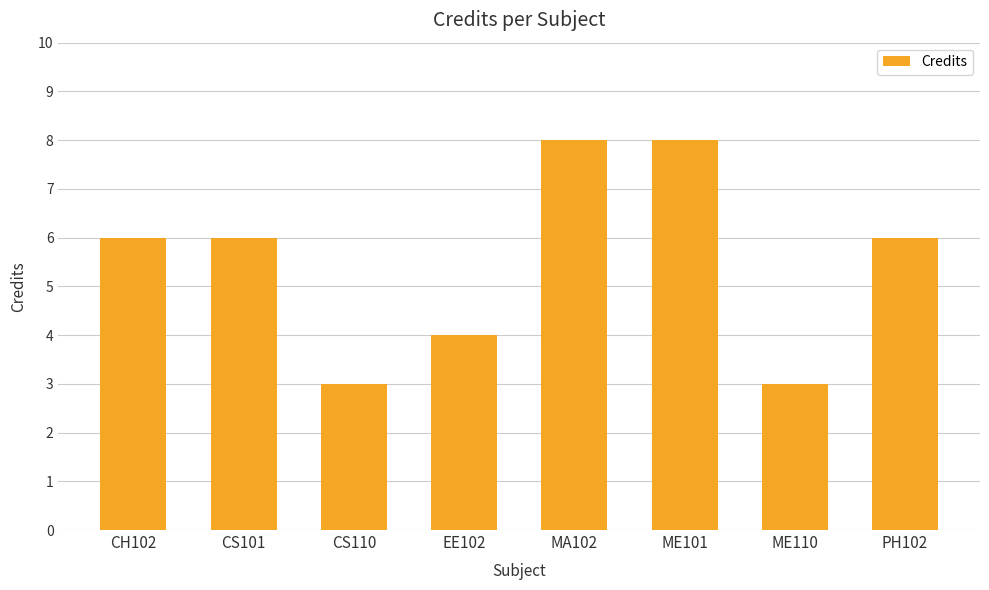

The chart shows a value of 4 at MA102. True or false?

False